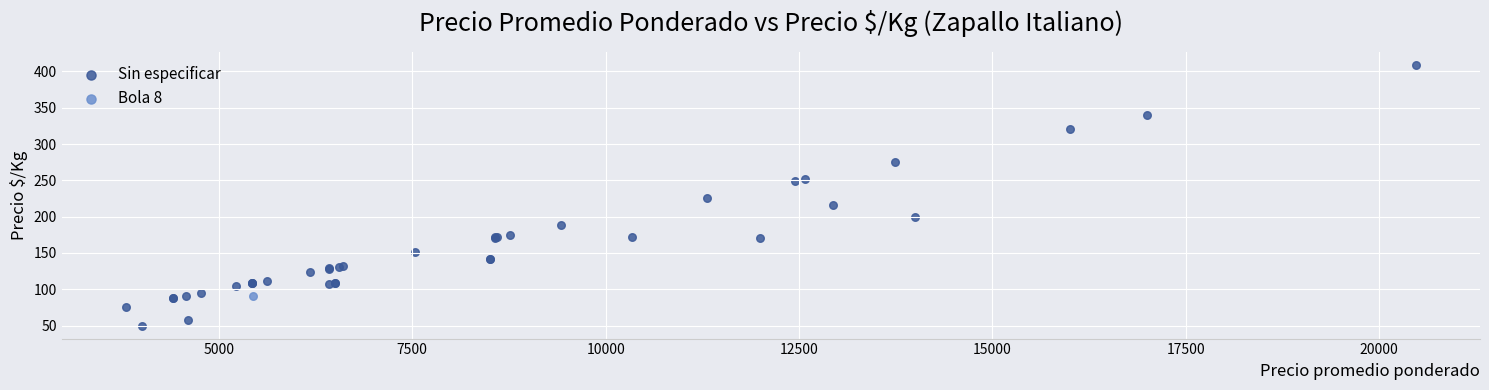

What are all the series names shown in the legend?

Sin especificar, Bola 8